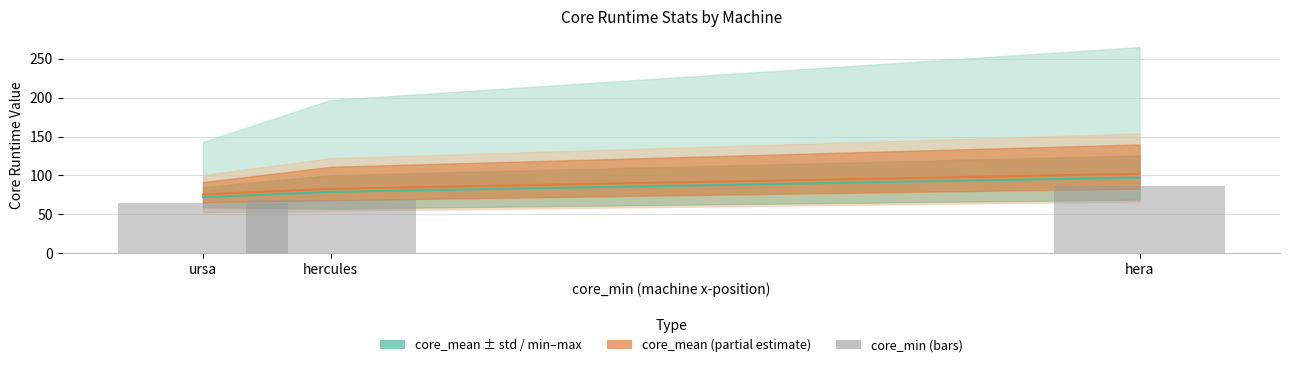

What is the label of the 2nd bar from the left?

hercules